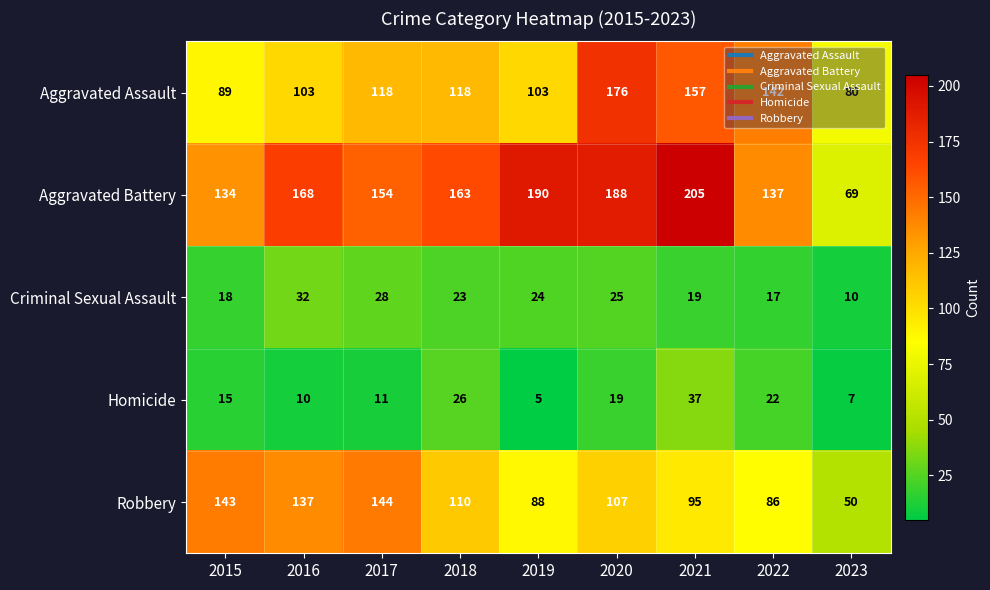

True or false: Aggravated Battery has a value of 154 at 2017.

True